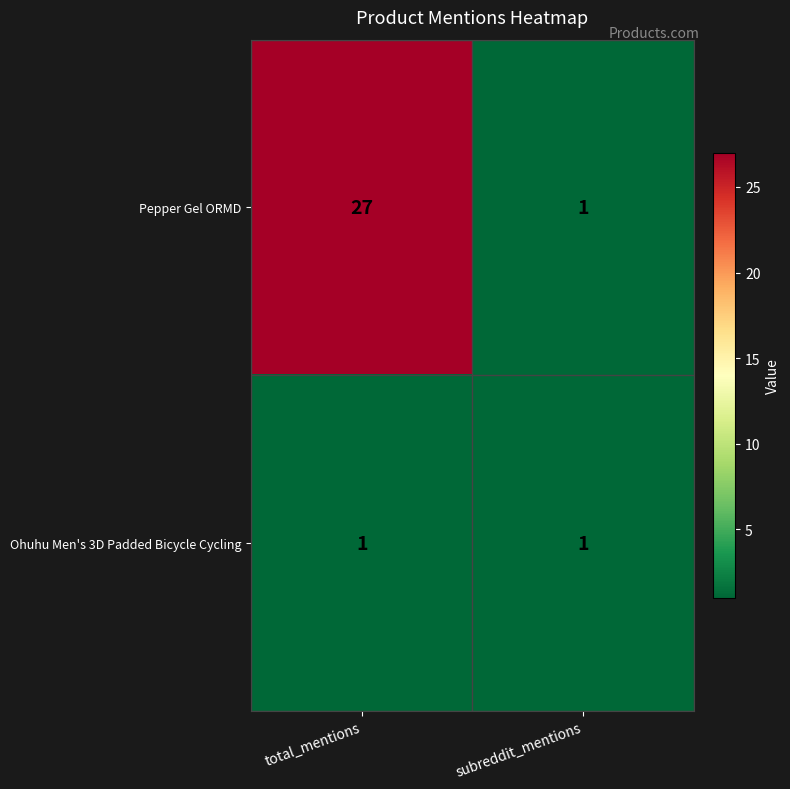

At which category is the sum across all series the highest?

total_mentions